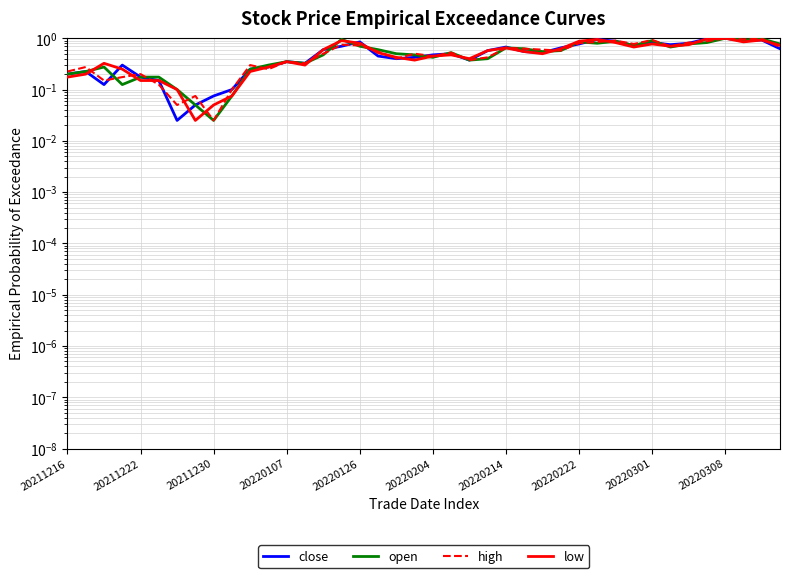

How many intersections are there between close and high?

19